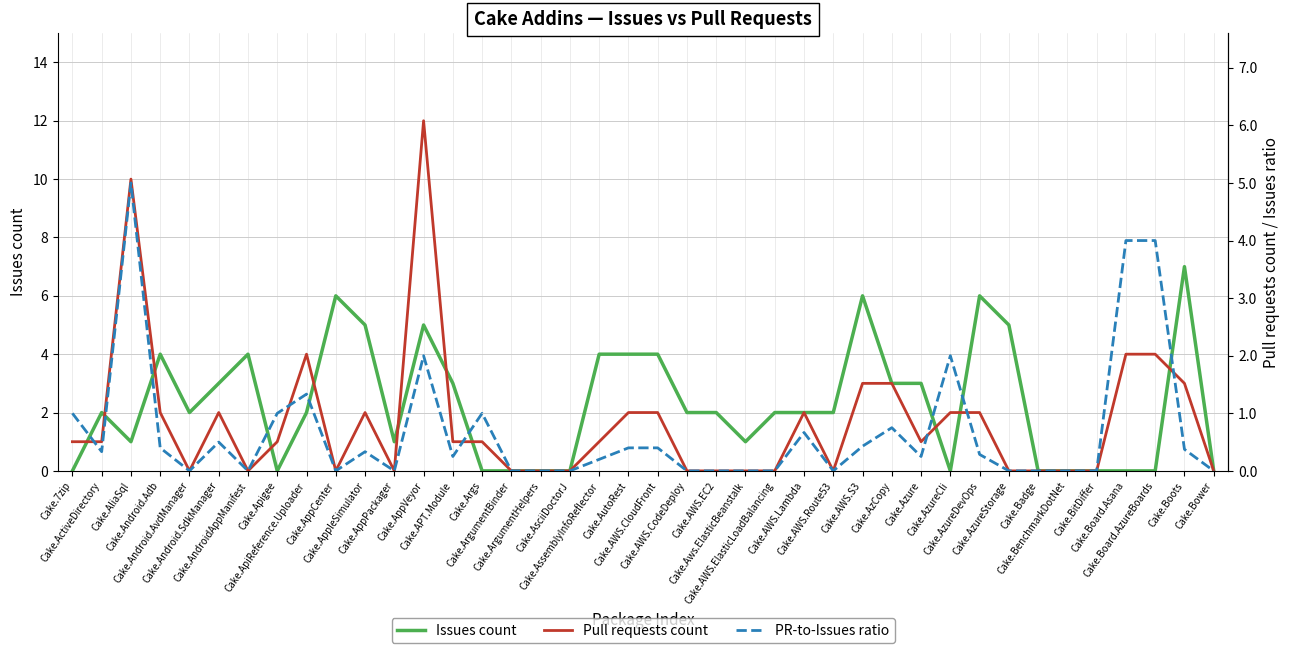

How many data points in Issues count are above 2?

16